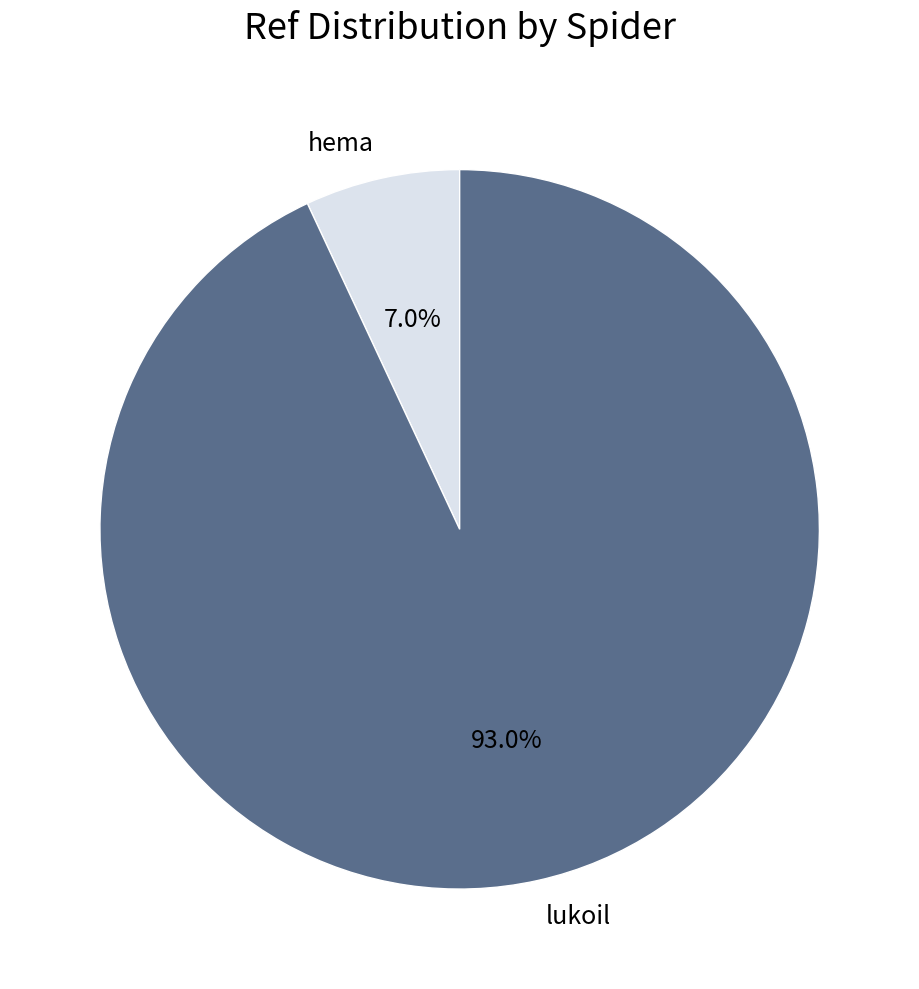

Which slice is the largest?

lukoil